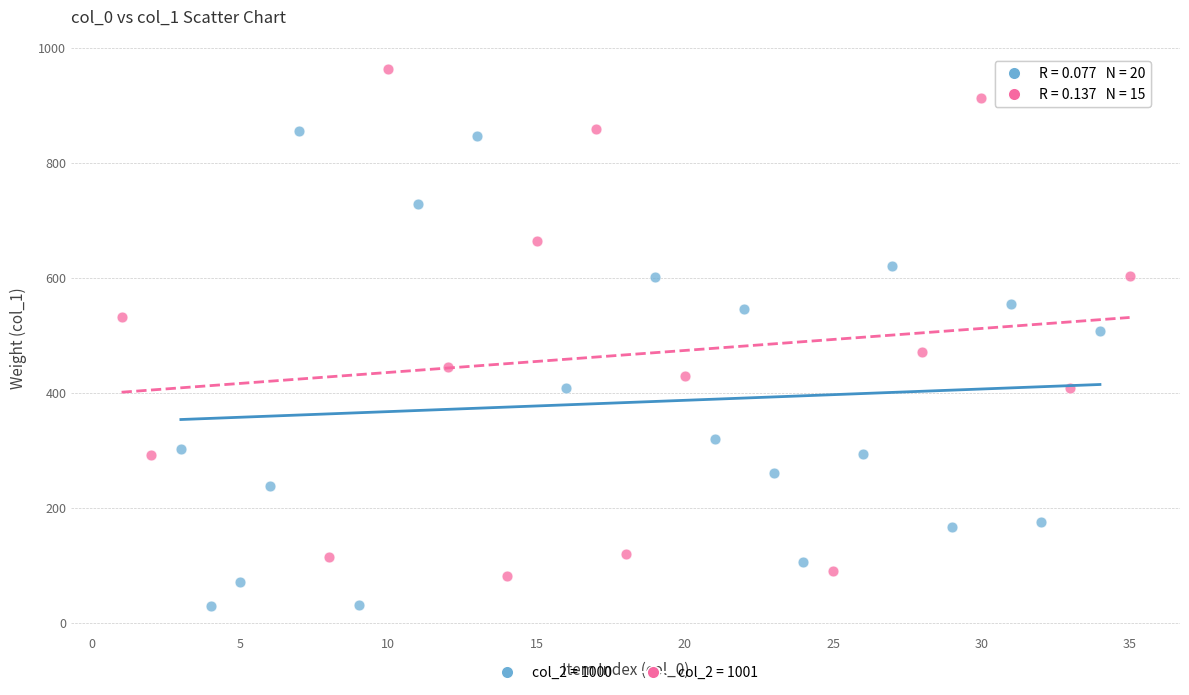

What are all the series names shown in the legend?

col_2 = 1000, col_2 = 1001